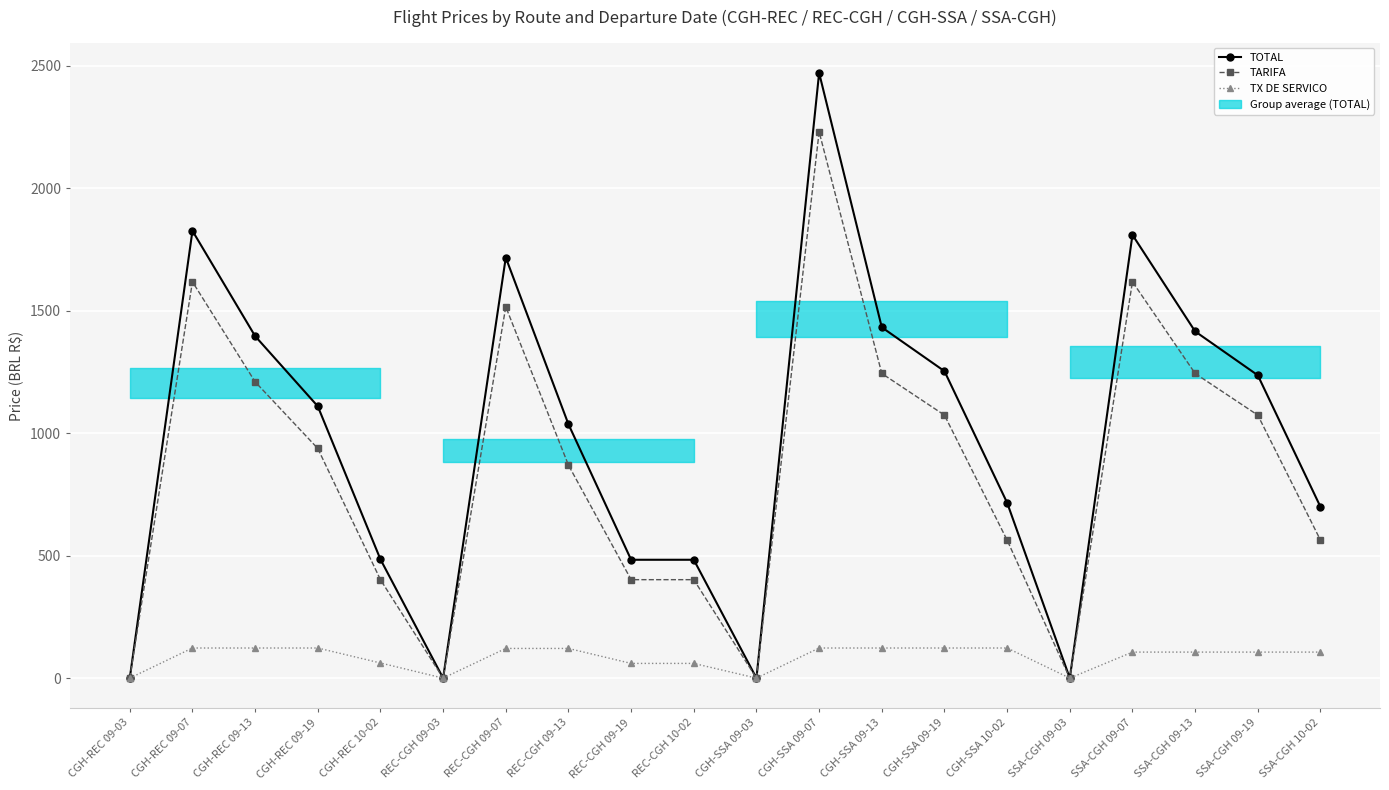

Count the number of categories in the chart.

20